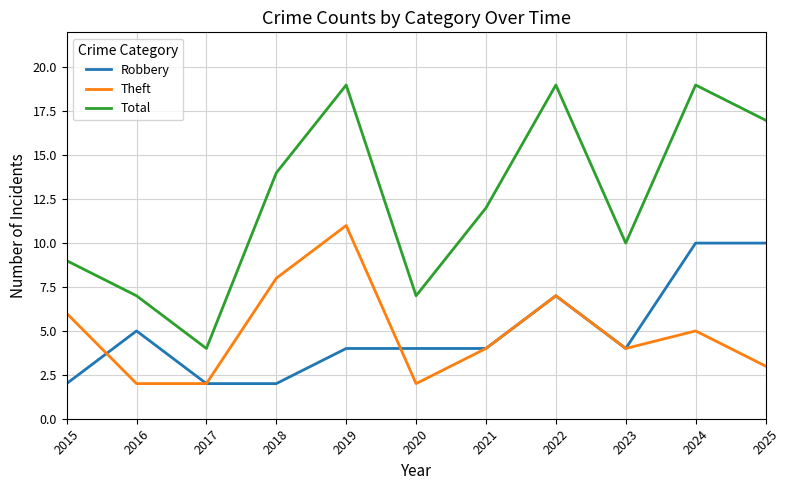

What is the average value of the Total series?

12